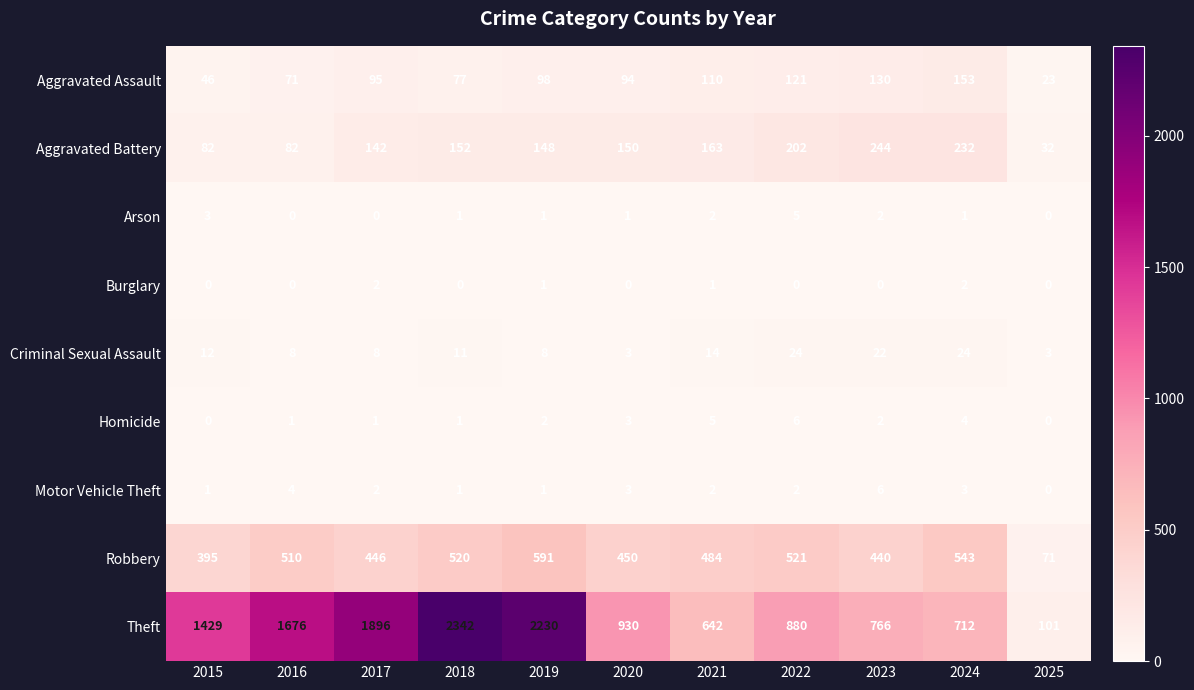

List the labels in order of Robbery value, smallest first.

2025, 2015, 2023, 2017, 2020, 2021, 2016, 2018, 2022, 2024, 2019